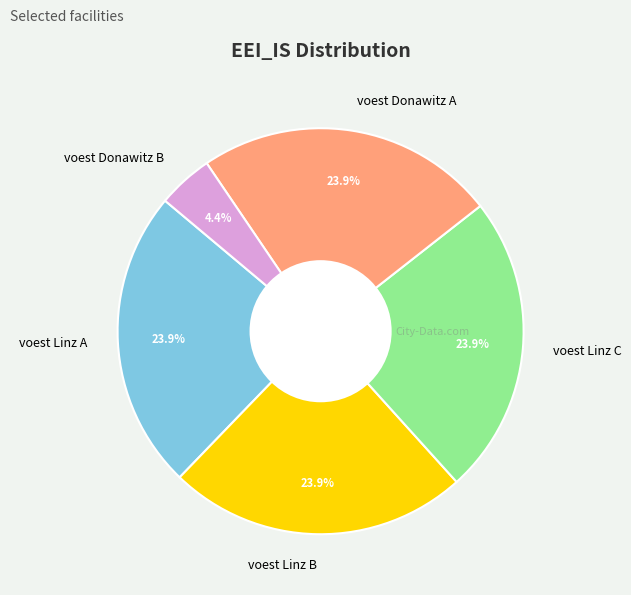

To the nearest percent, what portion does voest Donawitz A represent?

24%